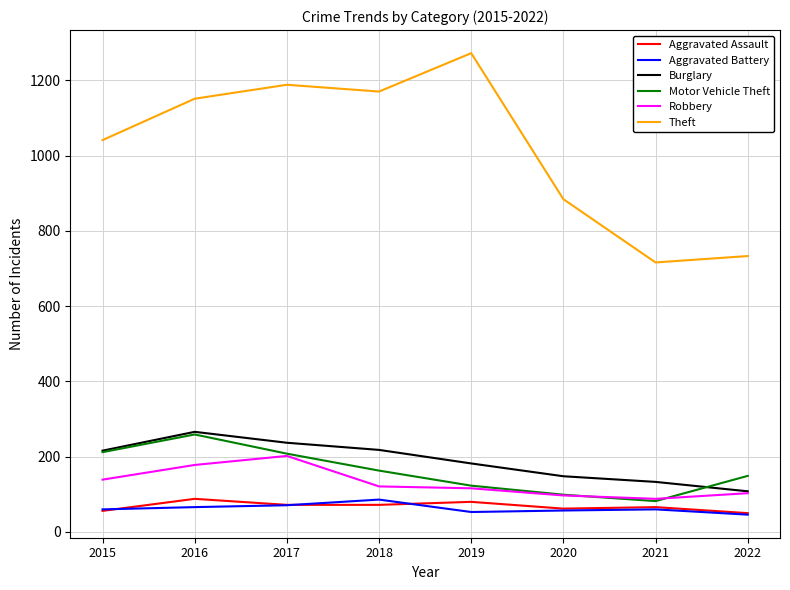

True or false: Aggravated Battery and Robbery intersect in this chart.

False